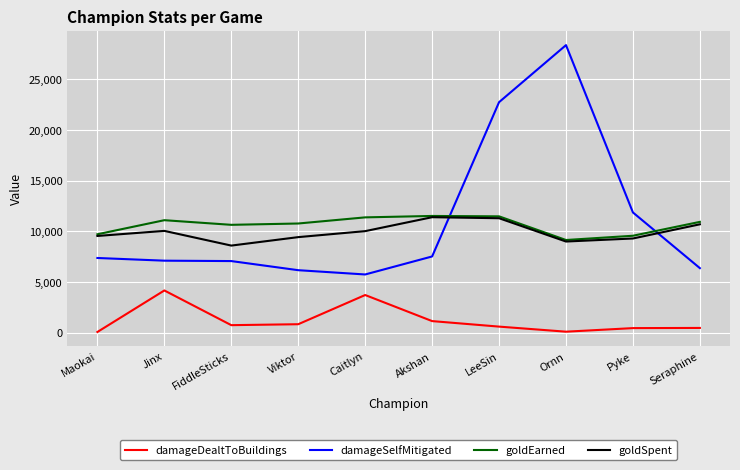

At which label does goldEarned first exceed 10940?

Jinx